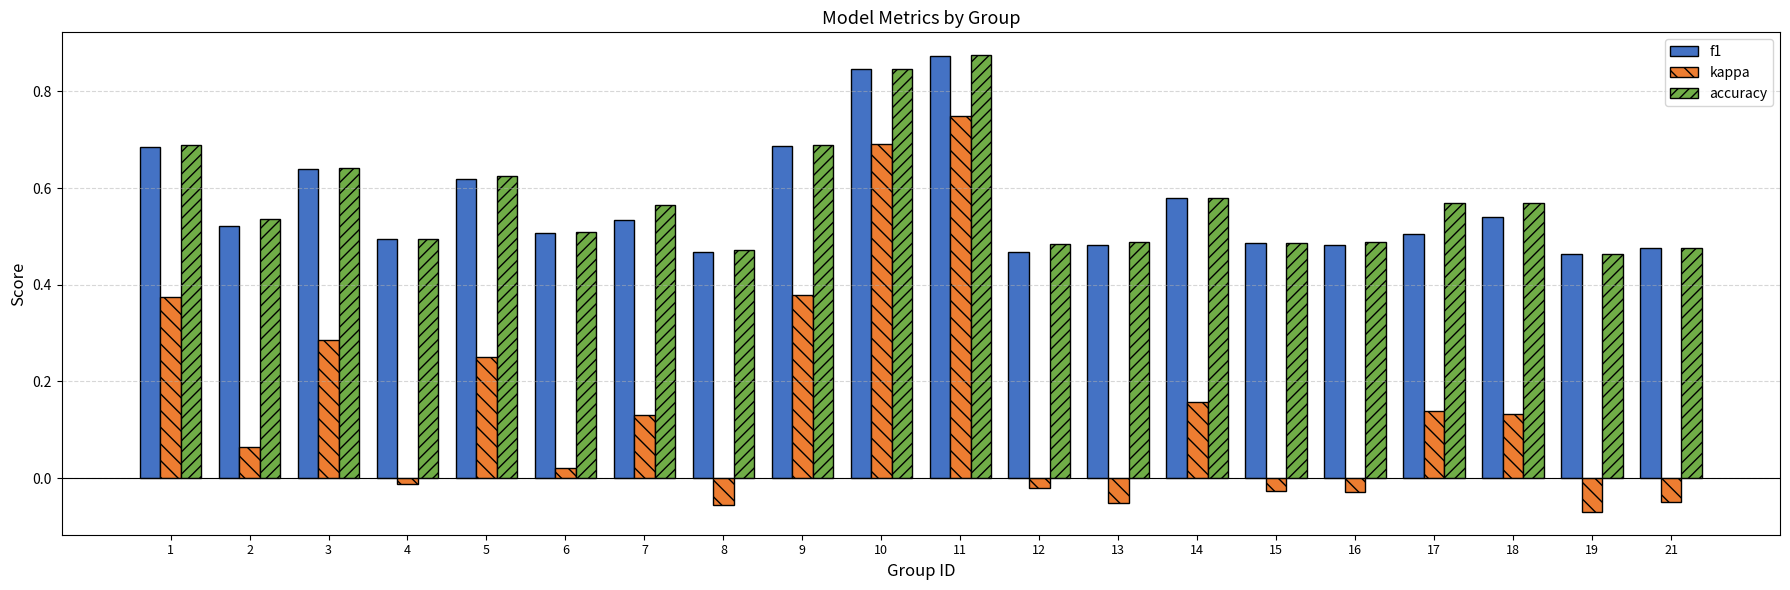

Which series has the largest range (max minus min)?

kappa